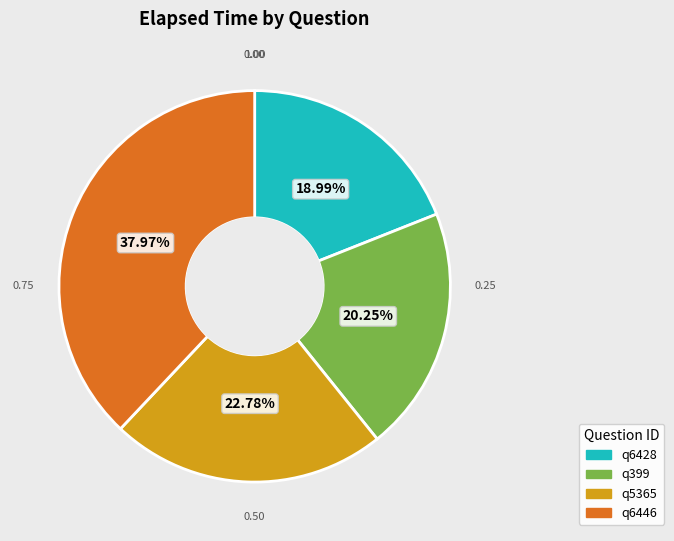

Combined, do q6446 and q399 account for over 50%?

Yes